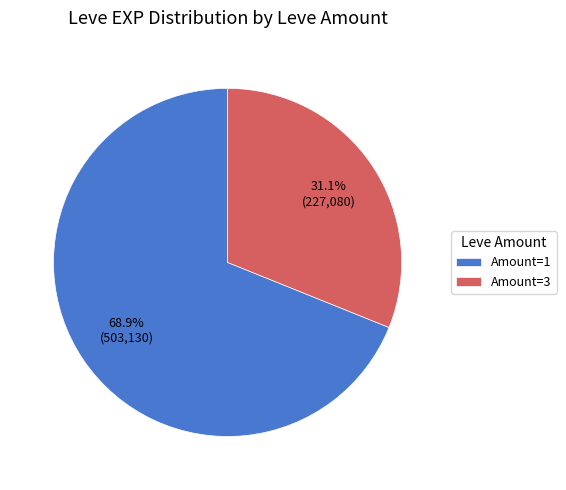

Which category accounts for the majority?

Amount=1